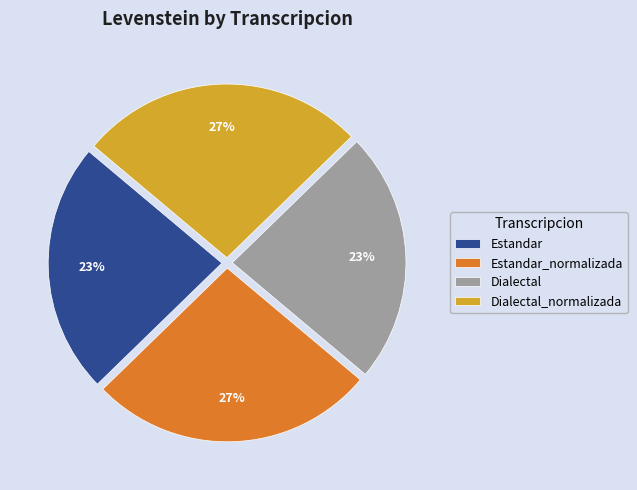

To the nearest percent, what percentage of the pie is Dialectal?

23%